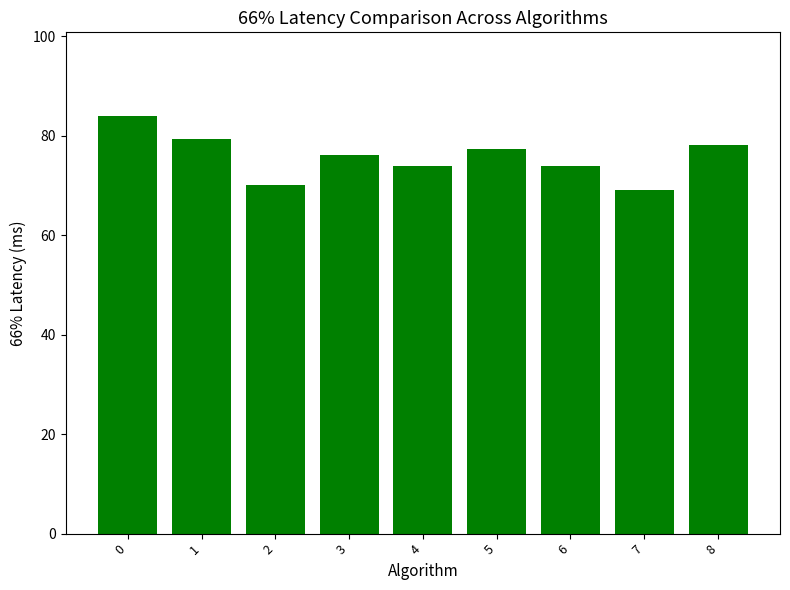

The chart shows a value of 74.0 at 6. True or false?

True